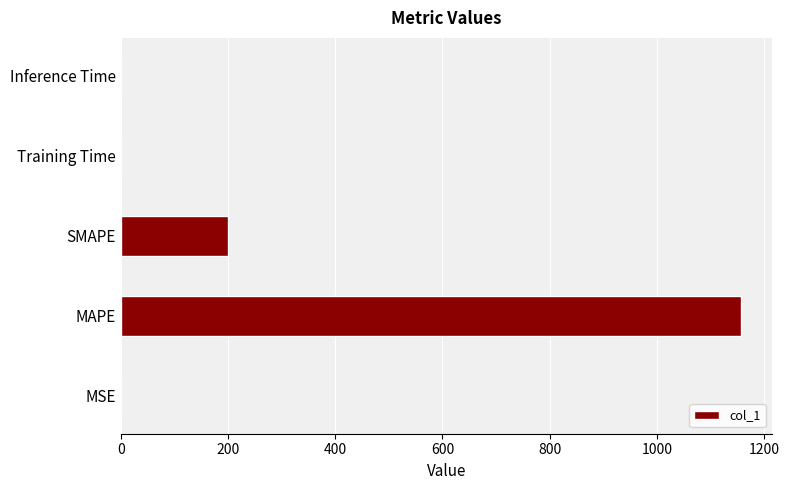

The chart shows a value of 0.0 at Training Time. True or false?

True